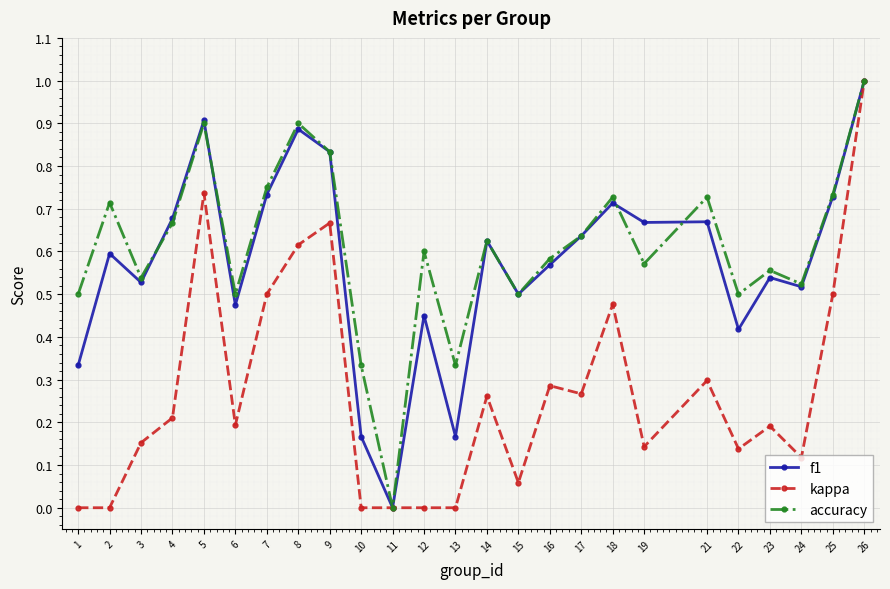

How many positive values does the accuracy series have?

24